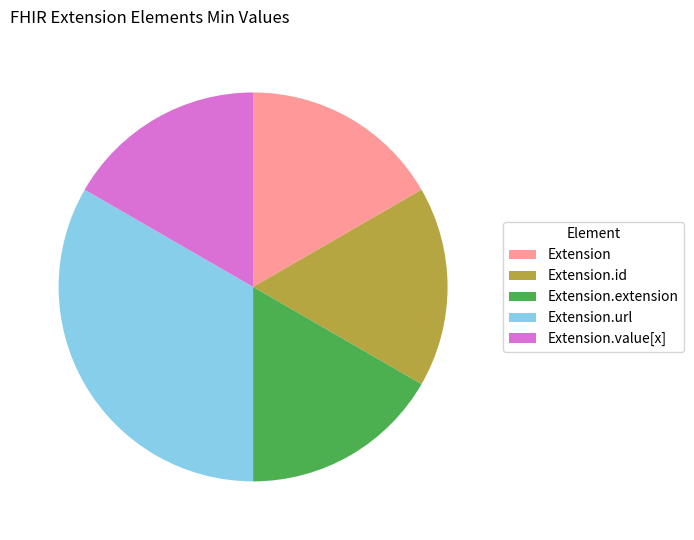

Combined, do Extension.id and Extension account for over 50%?

No